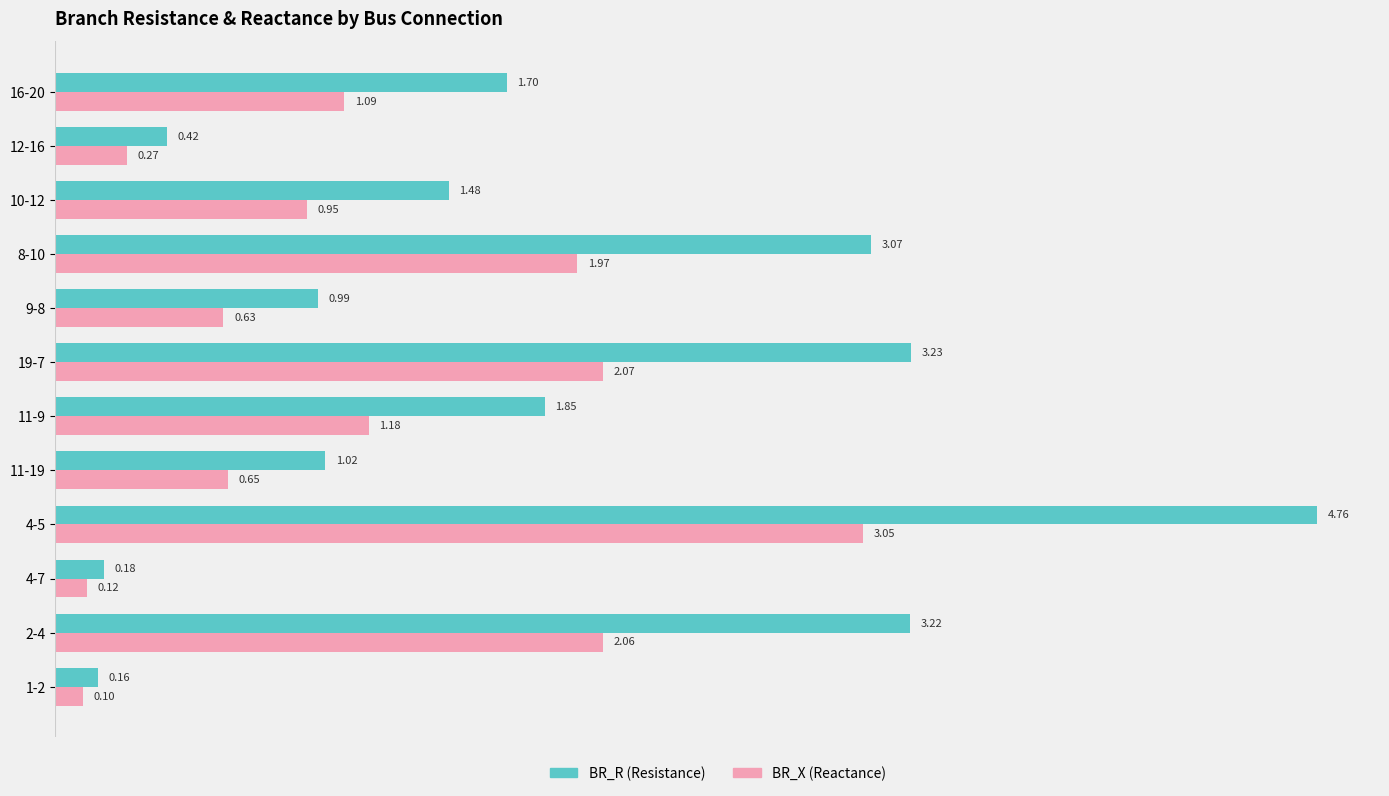

What is the spread (max minus min) of values at 4-5?

1.7